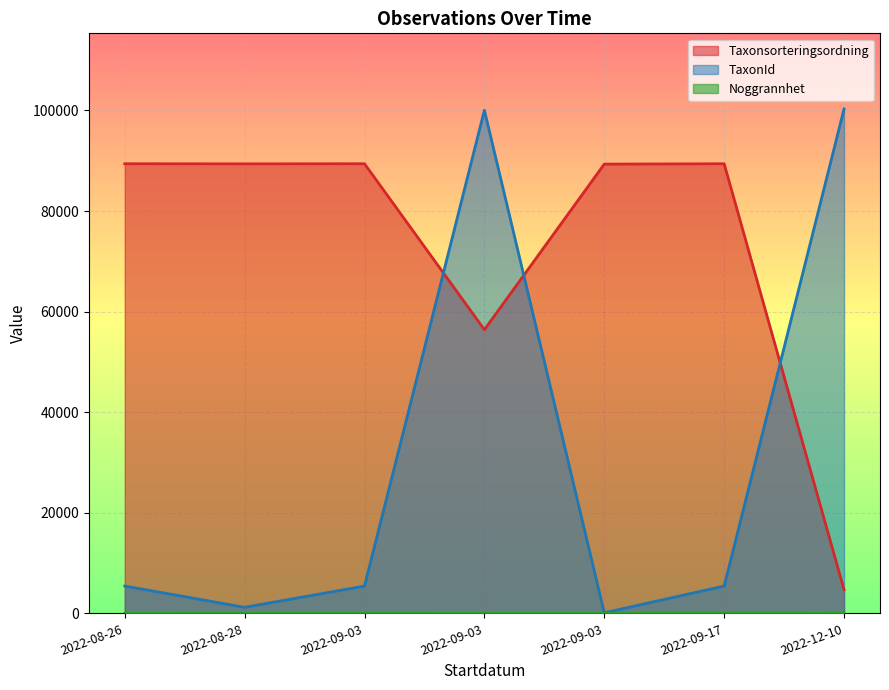

What is the label of the 7th point from the left?

2022-12-10